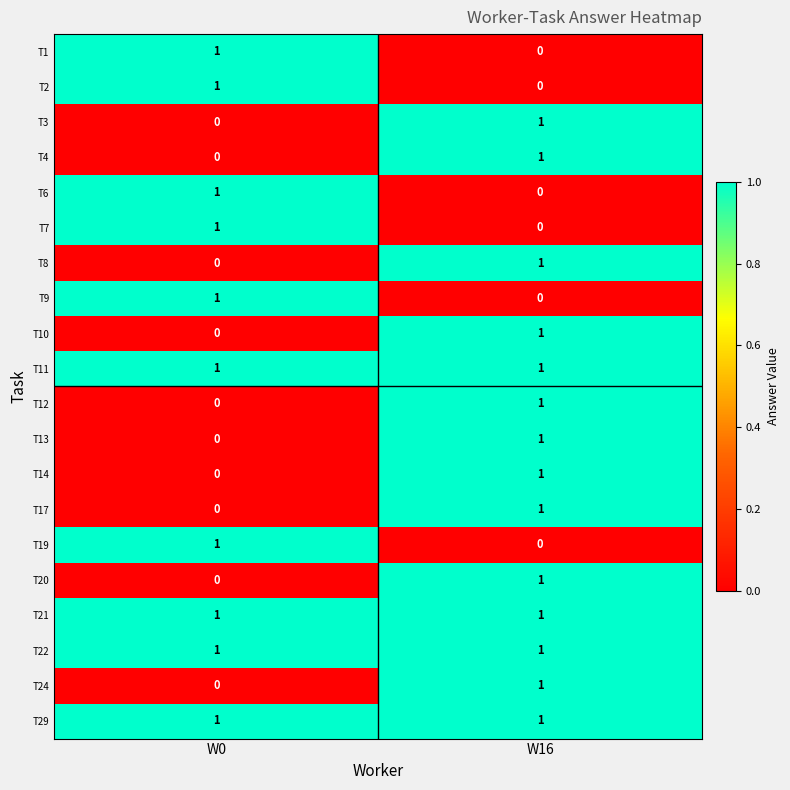

Rank the categories by T13 value from lowest to highest.

W0, W16